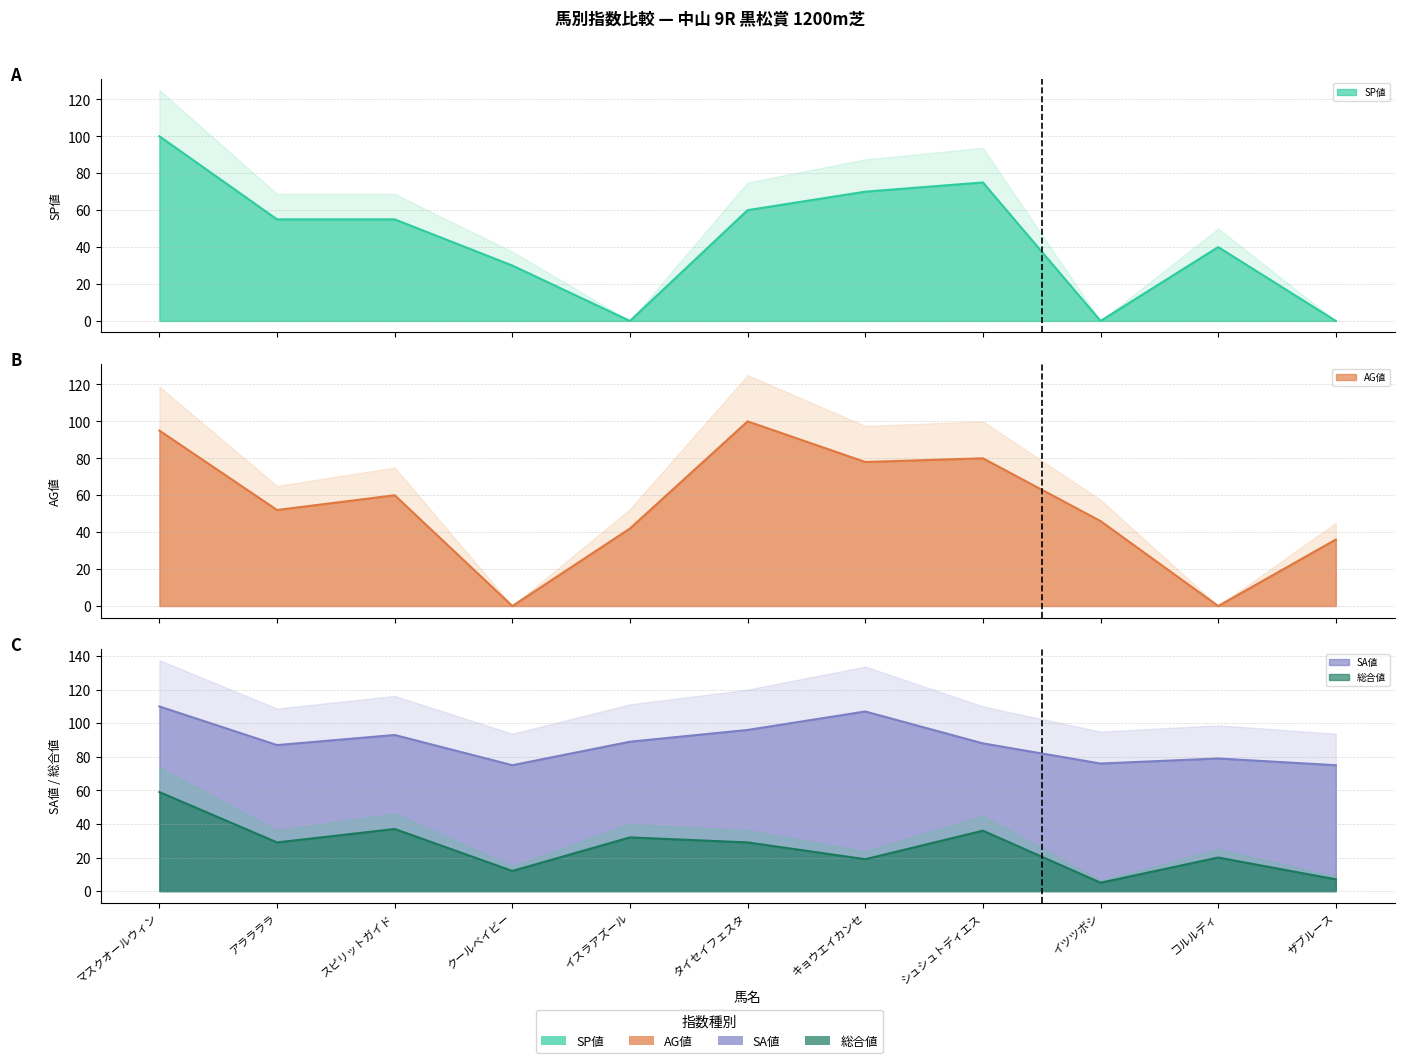

Where is SP値 線 nearest to the value 50?

アララララ